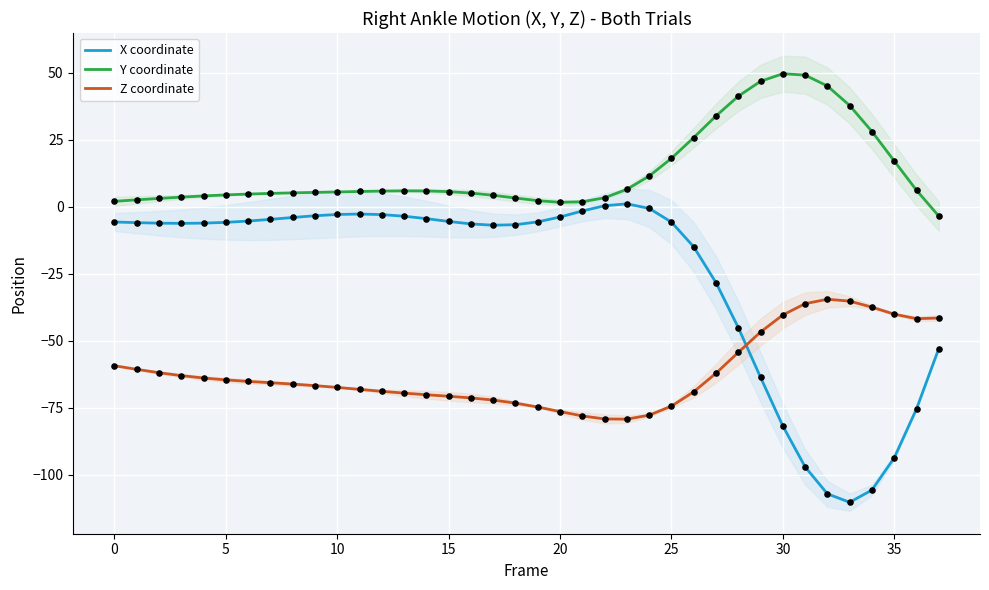

What is the lowest value of the X coordinate series?

-110.2